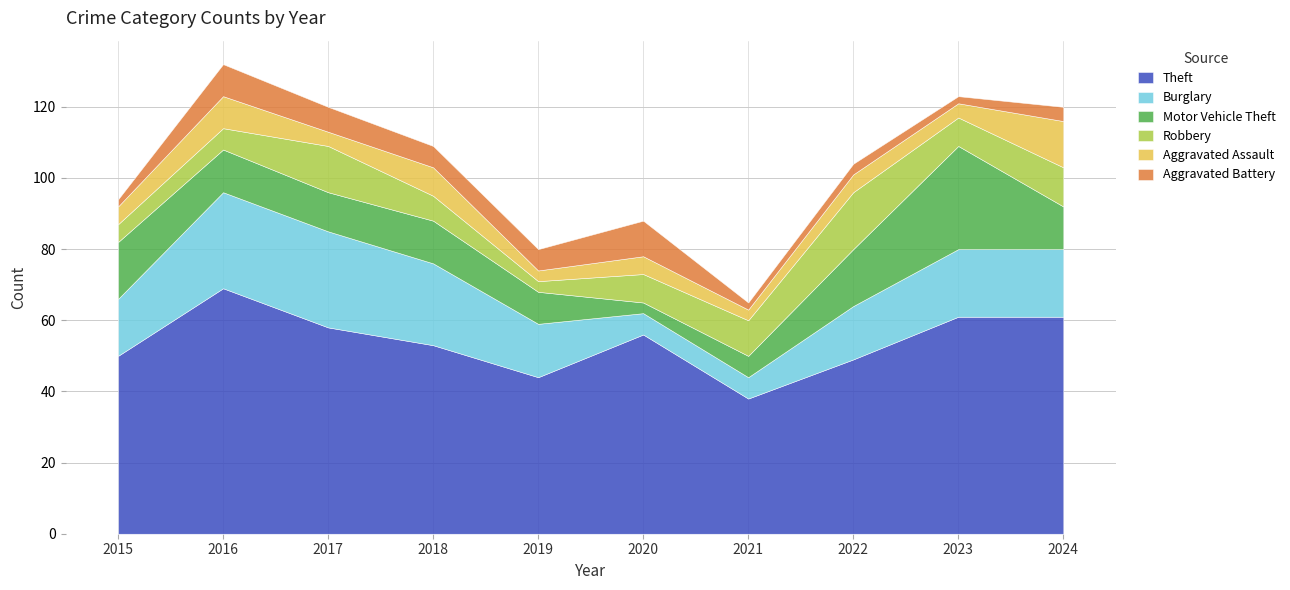

At which category is the sum across all series the highest?

2016